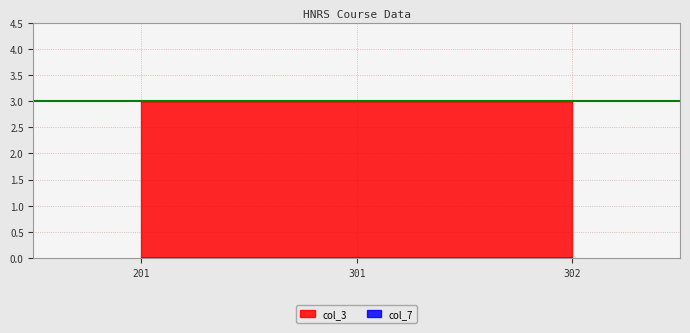

Which category has the lowest value across all series?

201